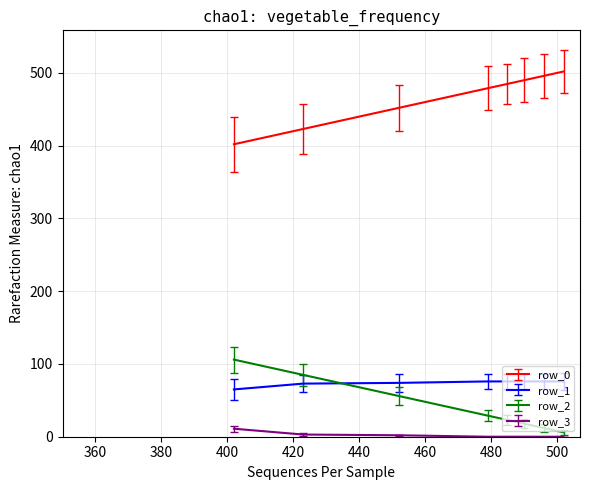

At which category does the chart reach its peak across all series?

502